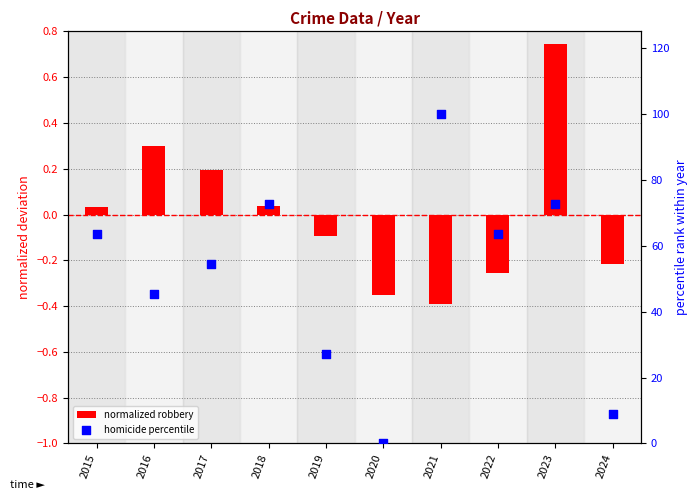

At how many categories does at least one series exceed 5?

9